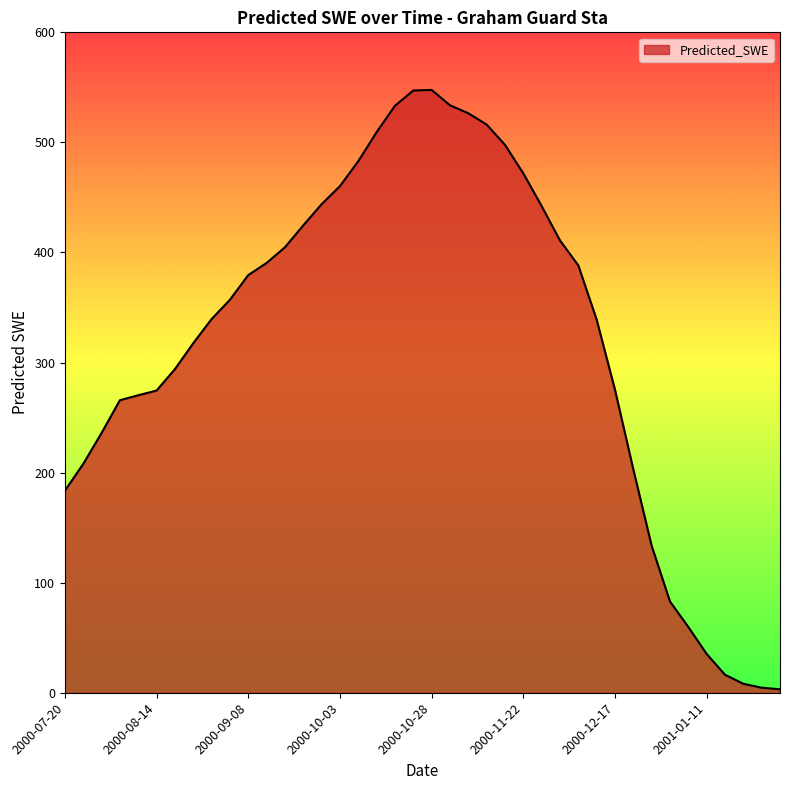

What is the maximum value shown in the chart?

547.7